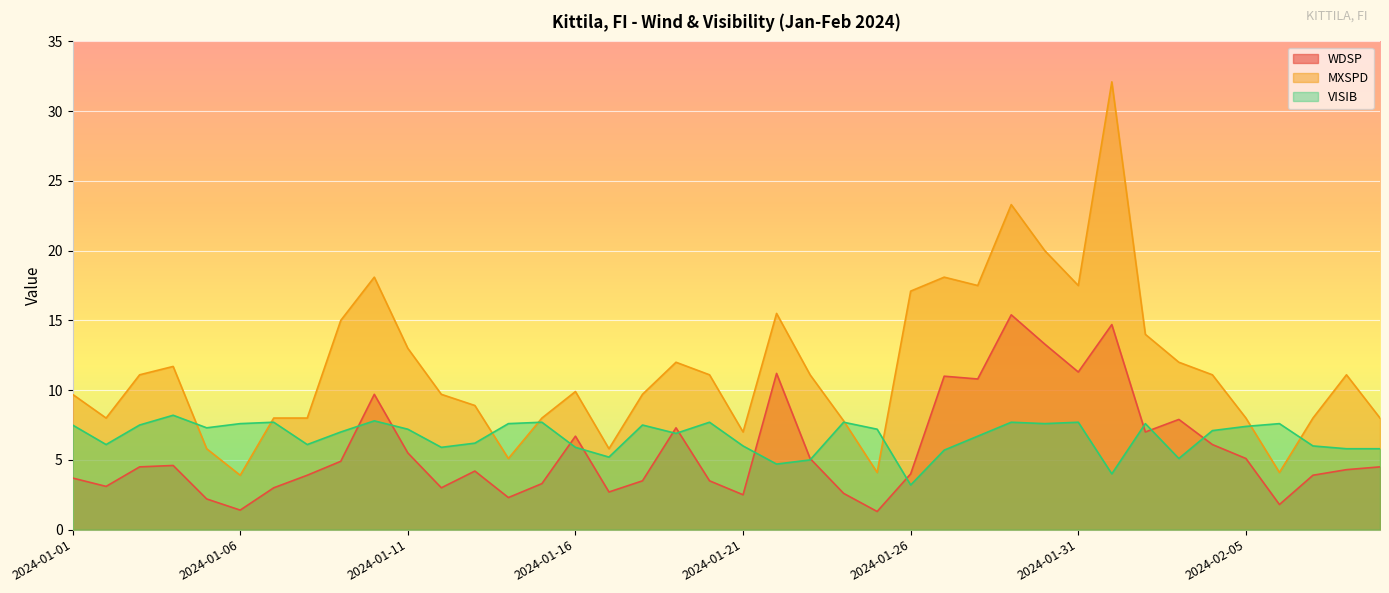

What is the label of the 6th point from the left?

2024-01-06